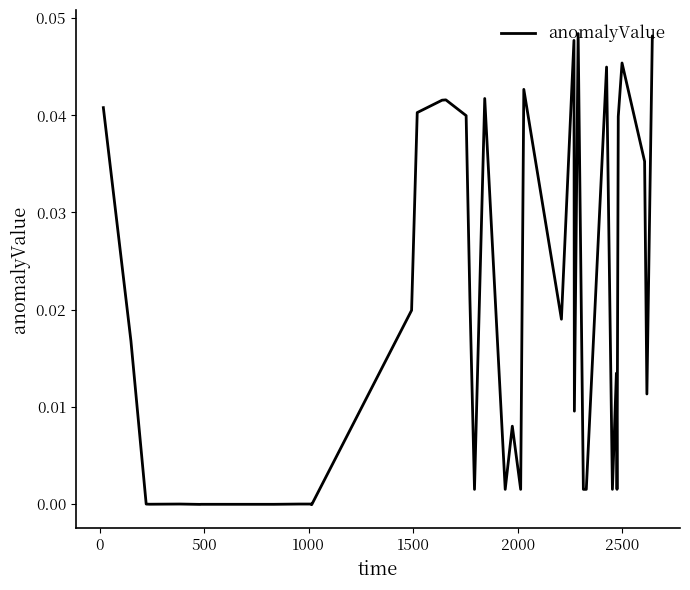

Does the chart have visible grid lines?

No